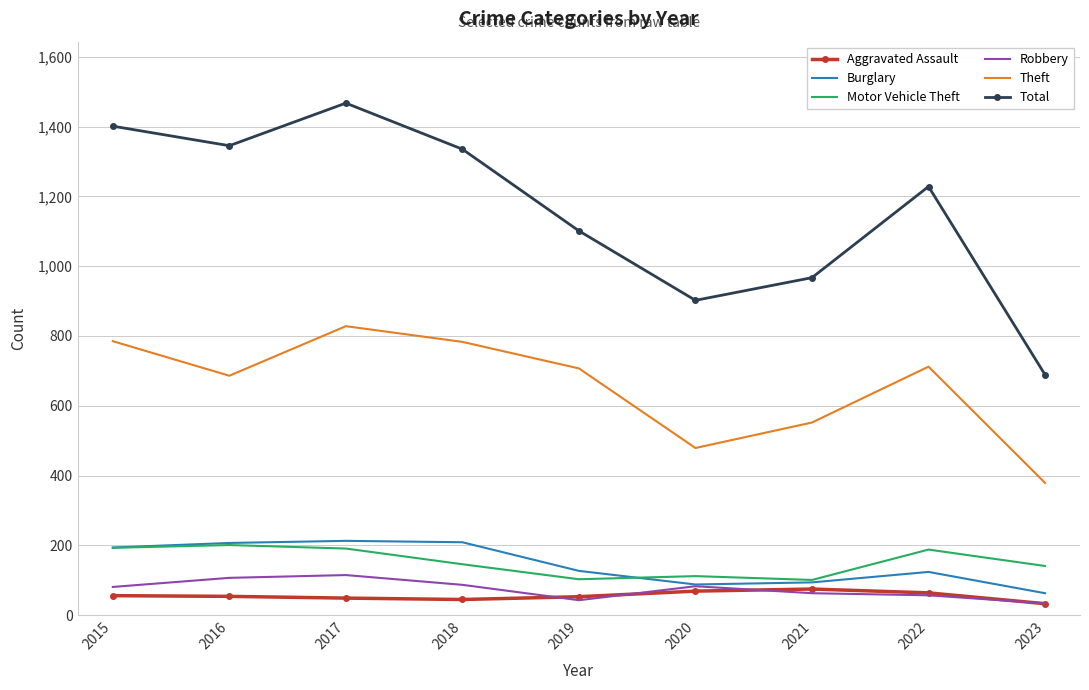

Is the value of Motor Vehicle Theft at 2017 greater than the value of Total at 2019?

No